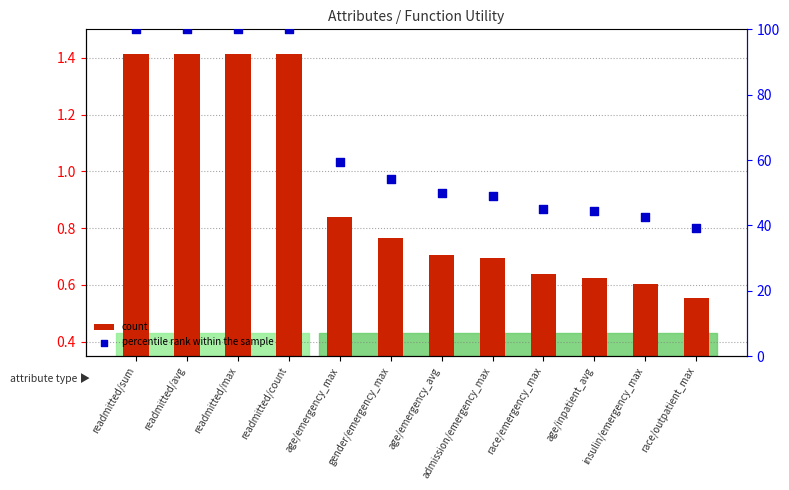

Which series has the largest total across all categories?

percentile rank within the sample